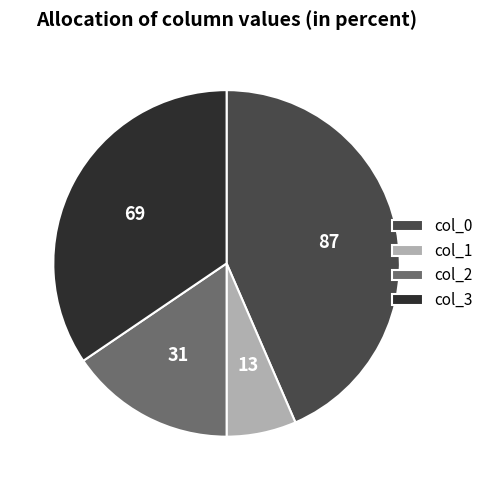

Is there any slice that represents more than half of the pie?

No